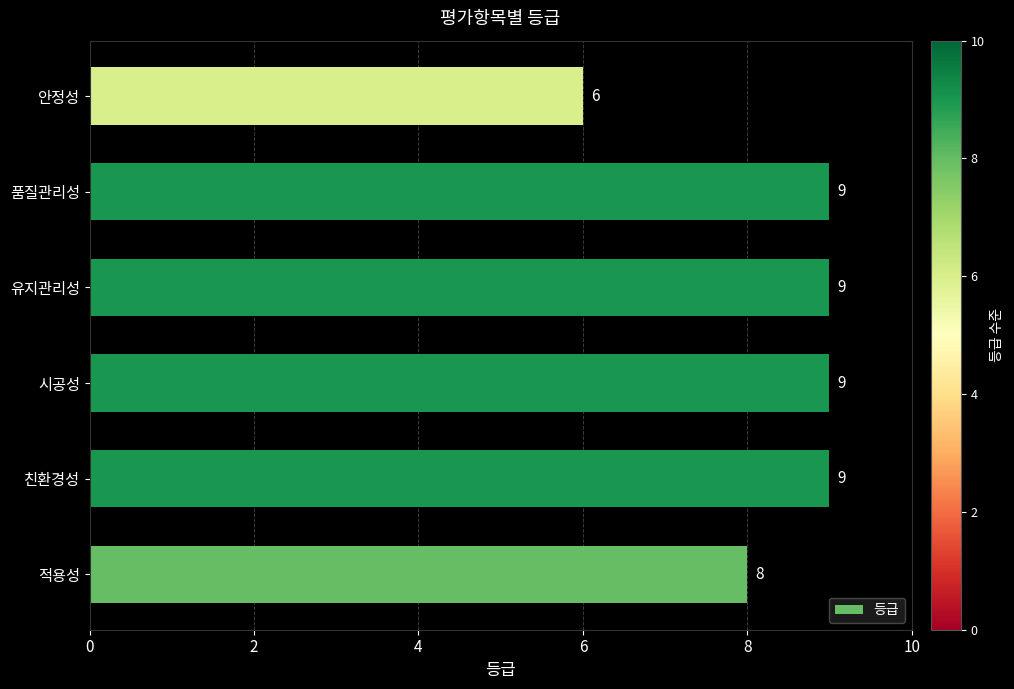

Read the value at 품질관리성.

9